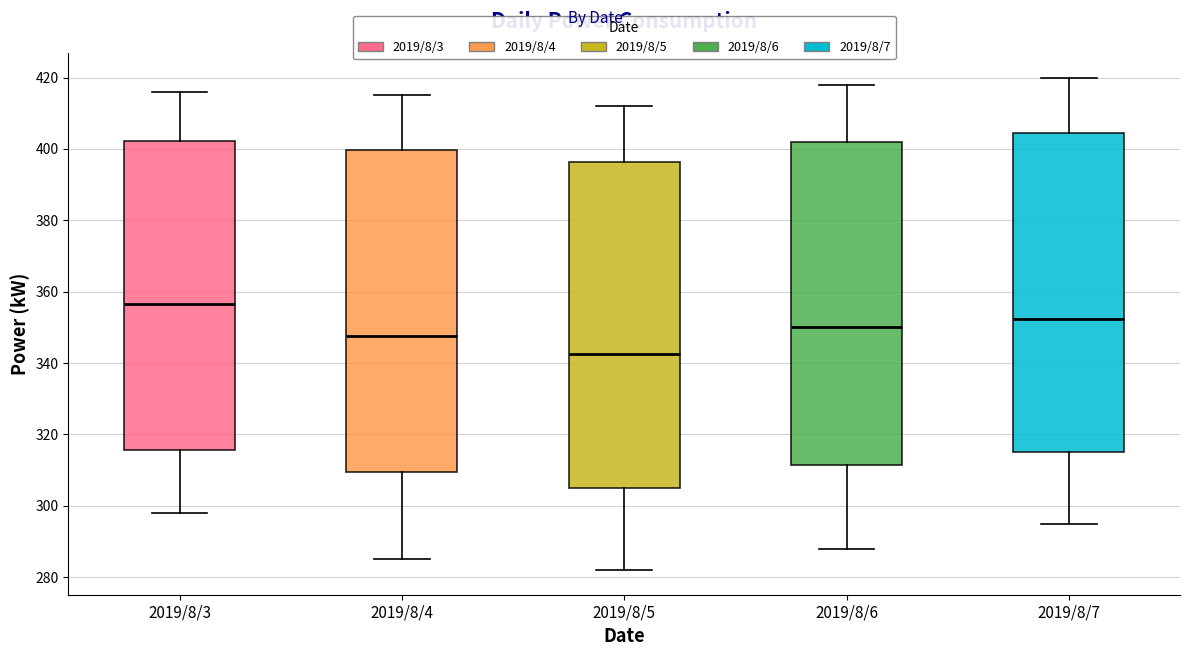

Which box's median line is the highest?

2019/8/3